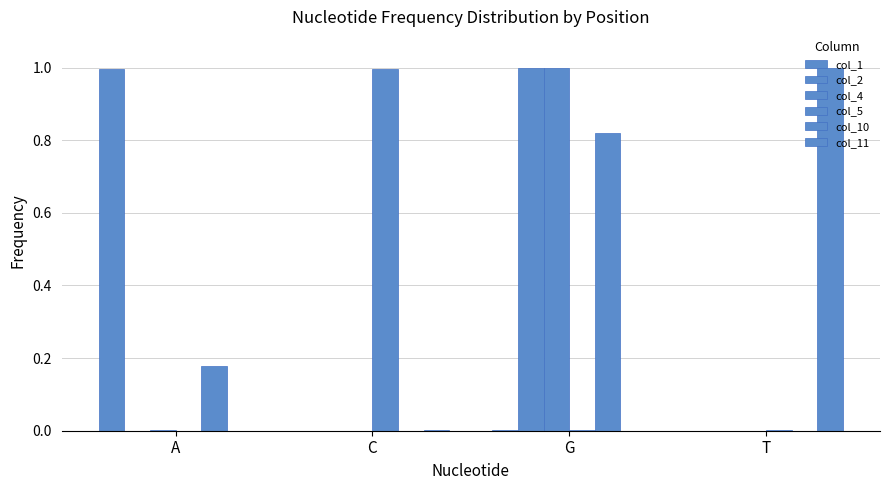

How many groups of bars are there?

4